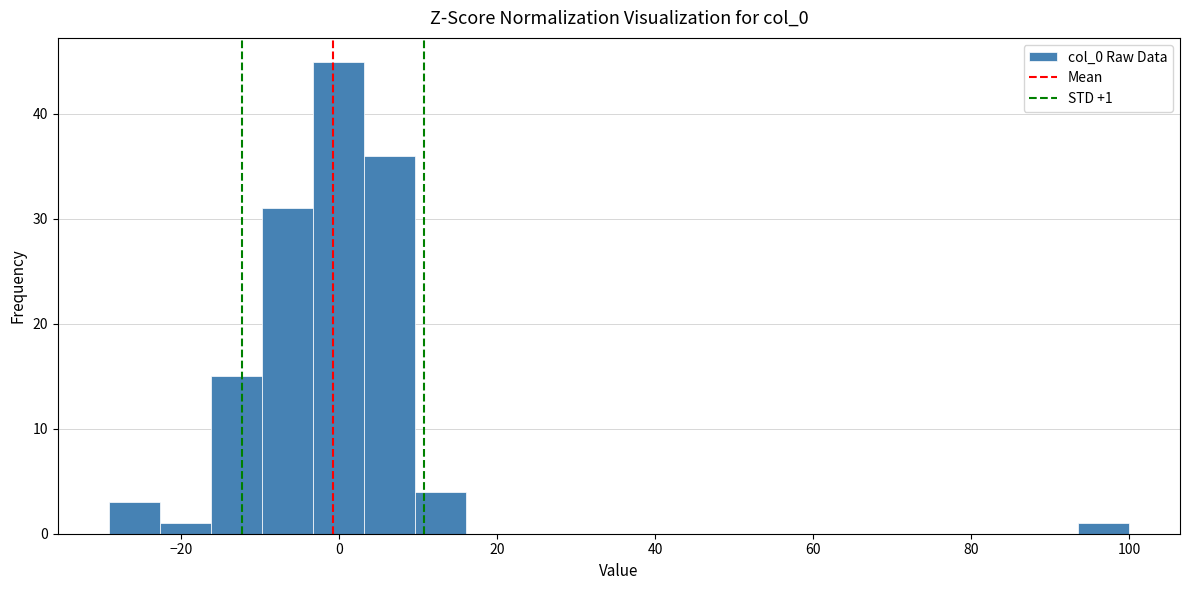

Around what value on the x-axis is the tallest bar? Give the approximate position of its centre, as read against the axis.

0